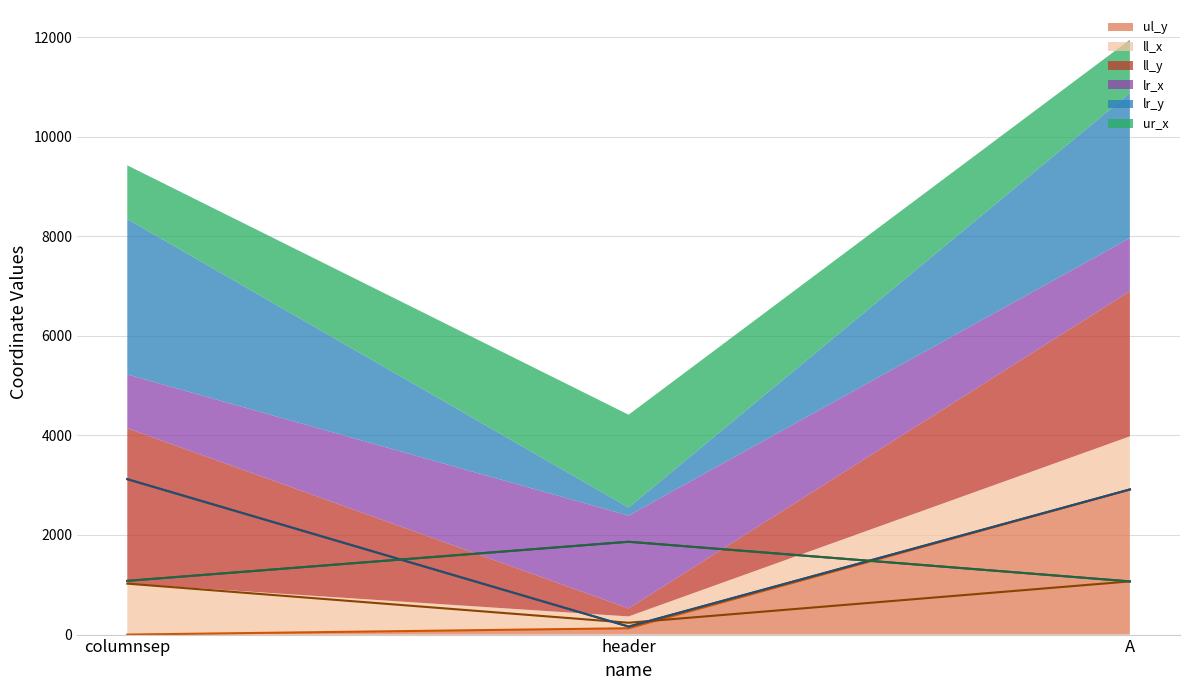

Reading left to right, list all the values displayed in this chart.

ul_y: columnsep=0	header=127	A=2913
ll_x: columnsep=1023	header=238	A=1068
ll_y: columnsep=3121	header=161	A=2914
lr_x: columnsep=1079	header=1864	A=1068
lr_y: columnsep=3121	header=161	A=2914
ur_x: columnsep=1079	header=1864	A=1068